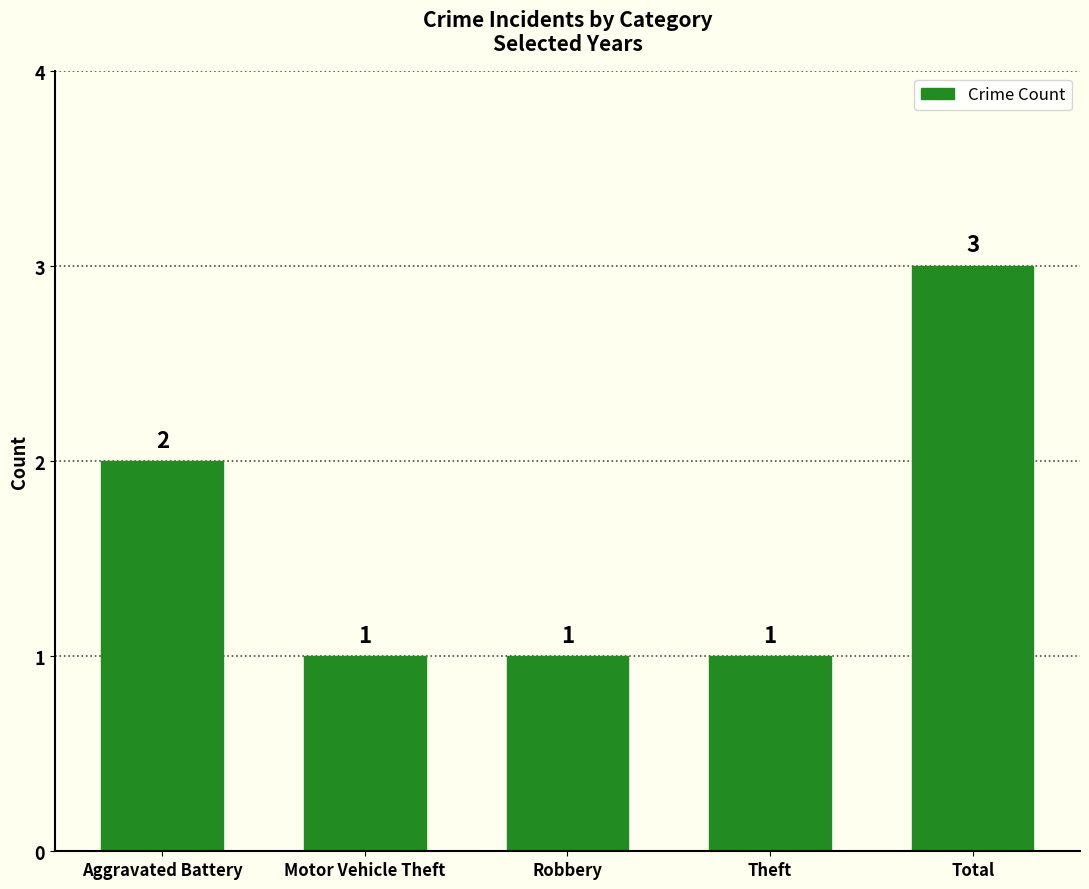

What is the smallest value displayed?

1